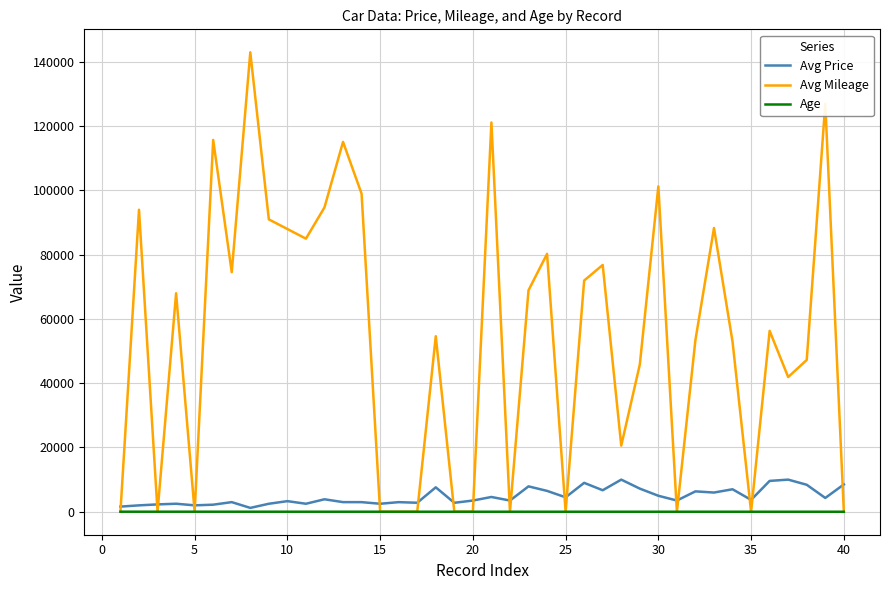

Which series has the widest spread of values?

Avg Mileage